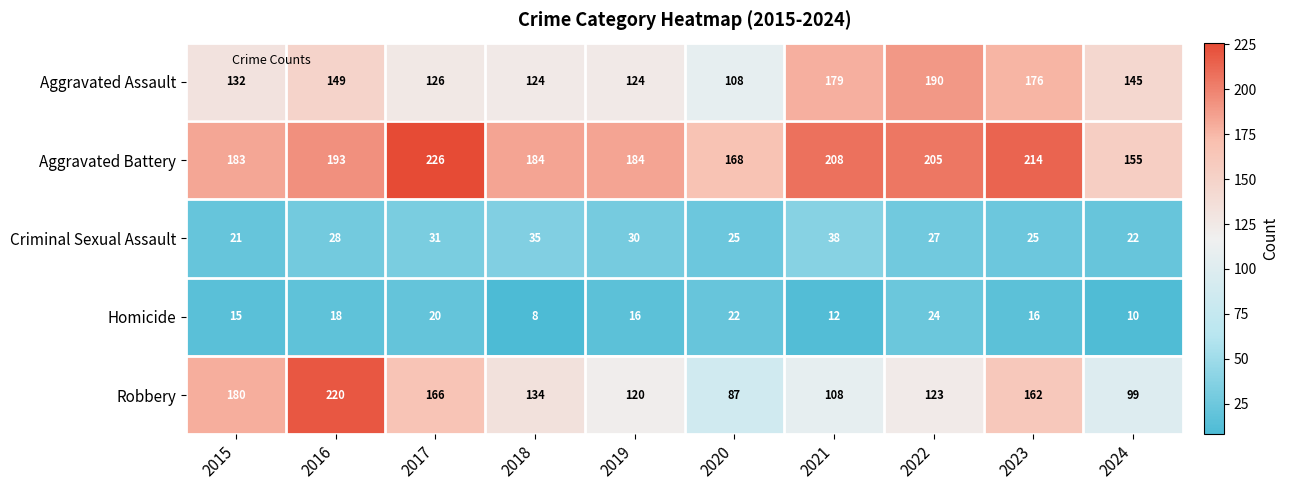

At which label does Aggravated Assault first exceed 145?

2016